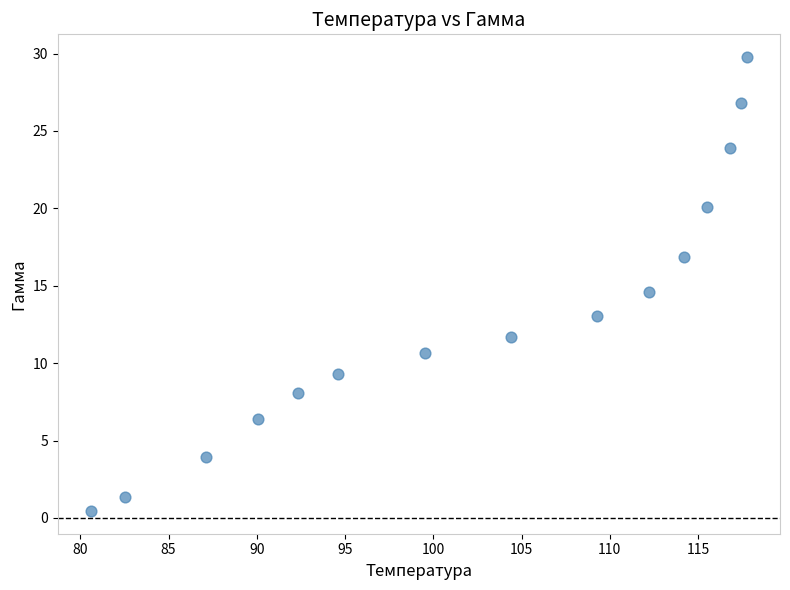

What Y value in the scatter plot is closest to 15?

14.6